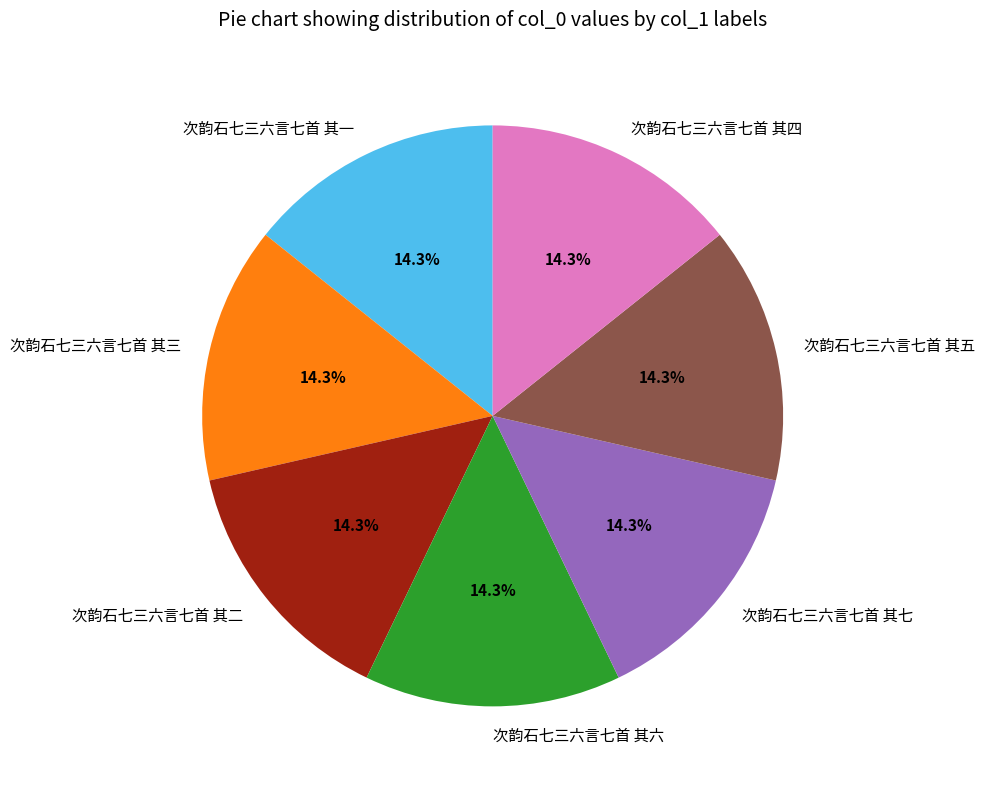

Is there a majority slice in this chart?

No